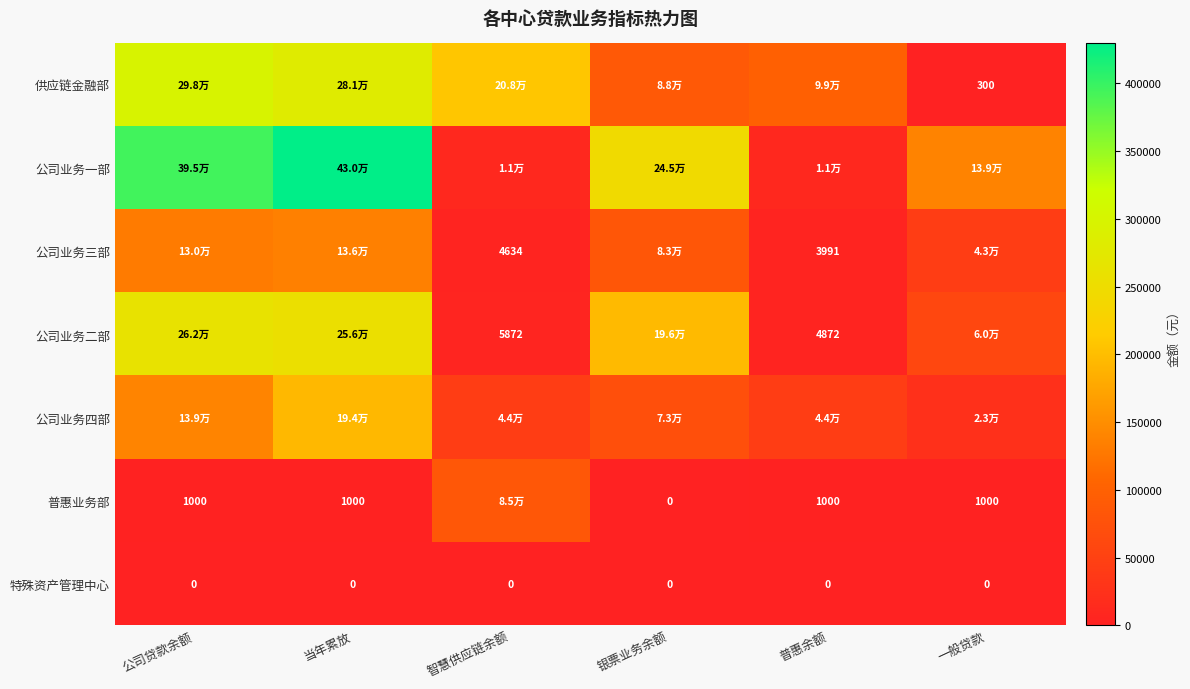

Which series changed the most between 公司贷款余额 and 银票业务余额?

供应链金融部